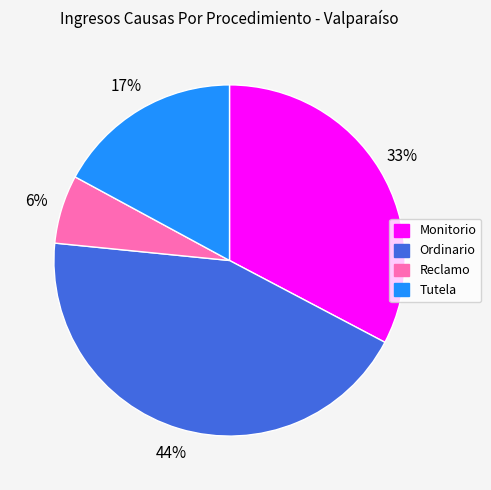

To the nearest percent, what is the difference between the largest and smallest slice percentages?

38%